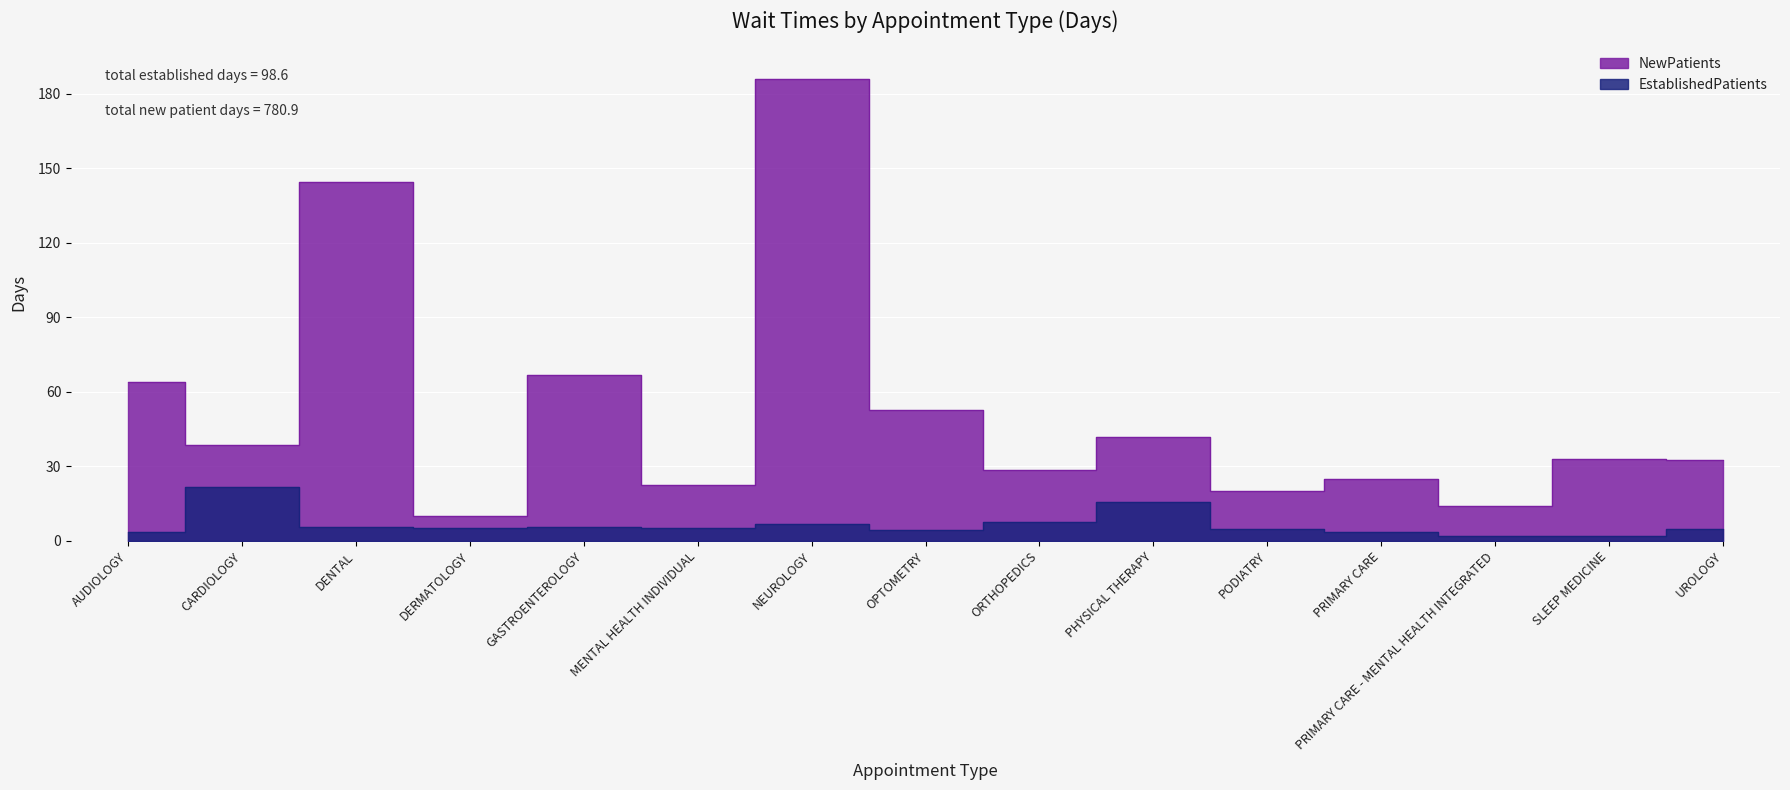

Which series has the largest total across all categories?

NewPatients